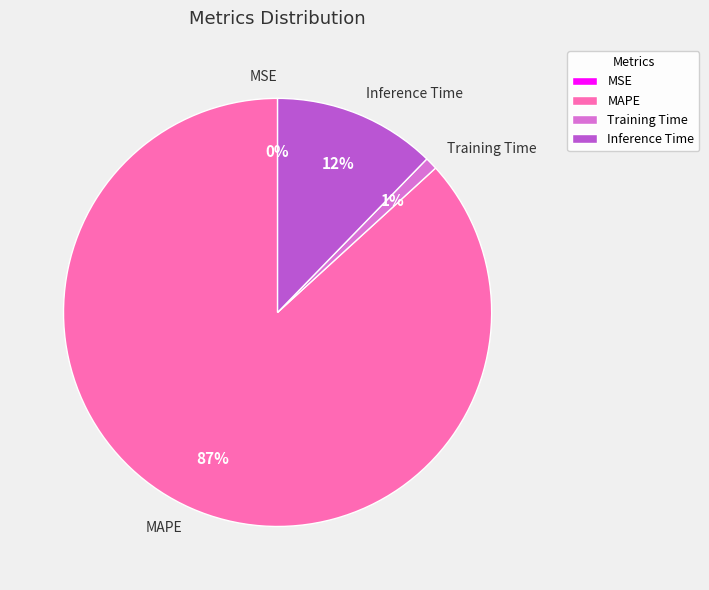

To the nearest percent, what is the average slice percentage?

25%